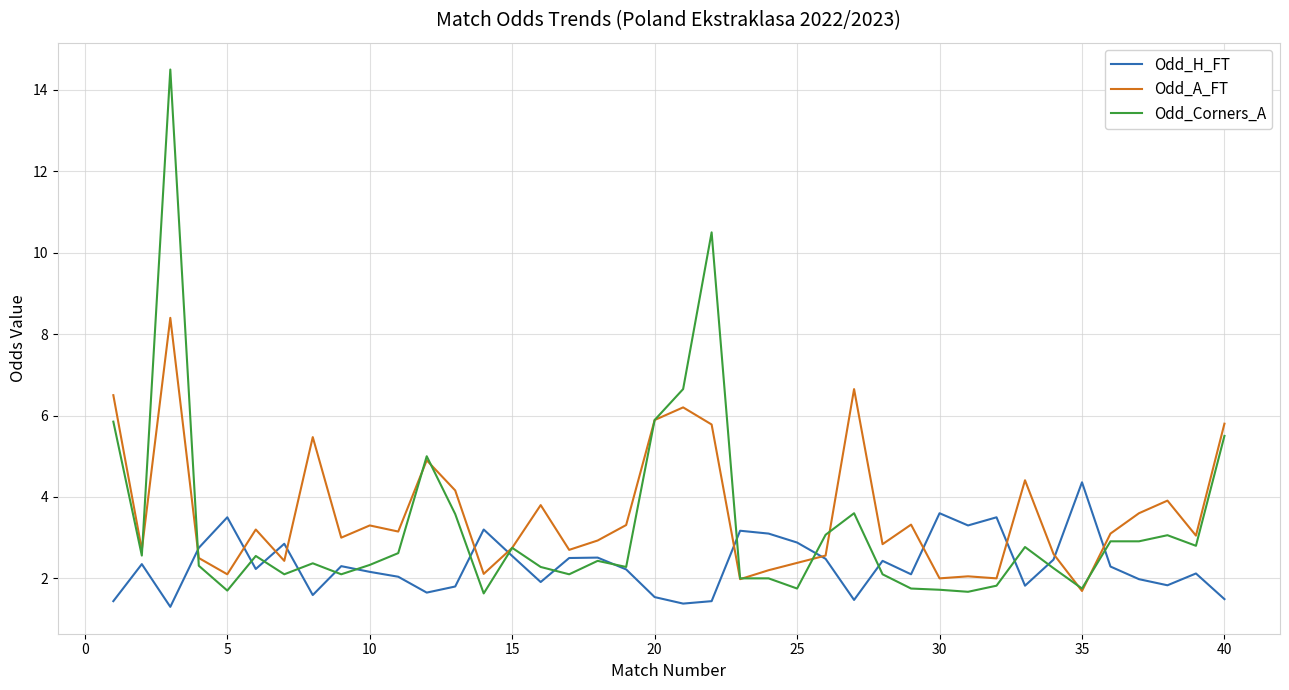

List the series in order of their peak value, lowest first.

Odd_H_FT, Odd_A_FT, Odd_Corners_A